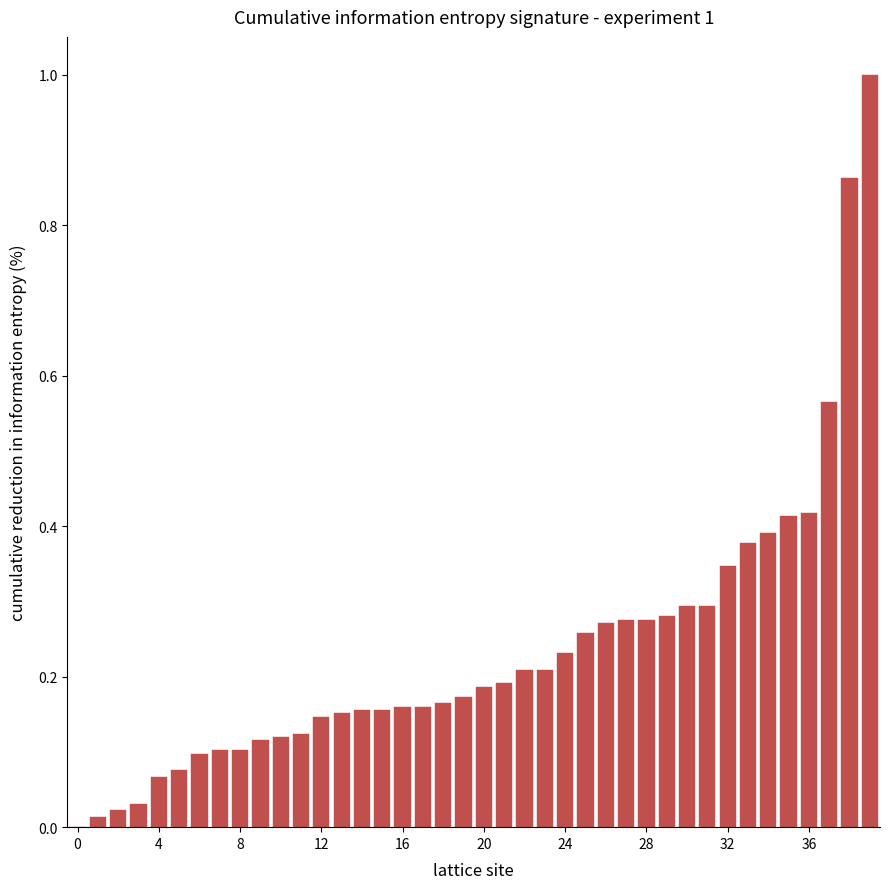

What is the sum of all values?

9.5